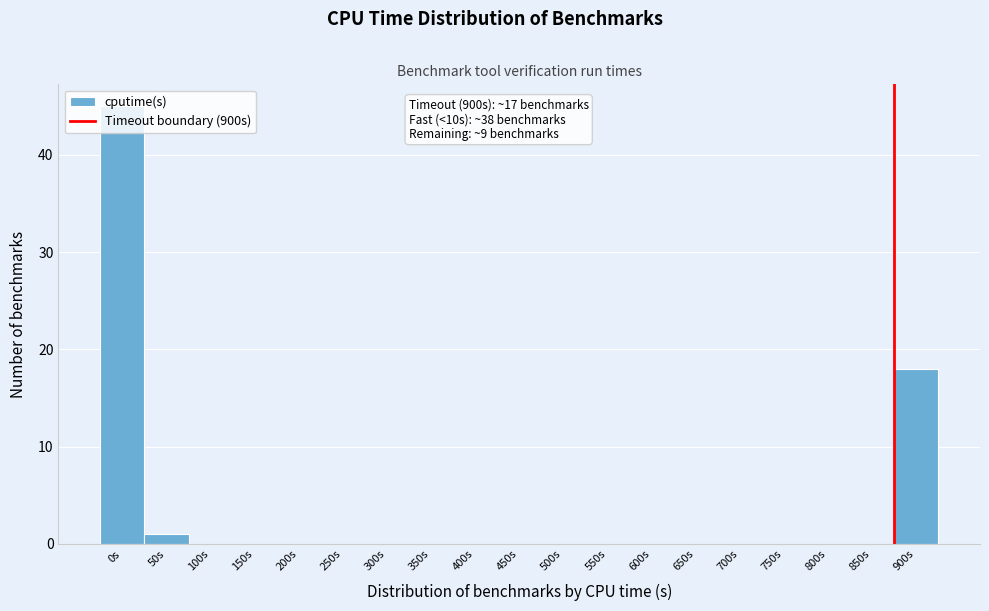

Which has a higher value, 650s or 50s?

50s